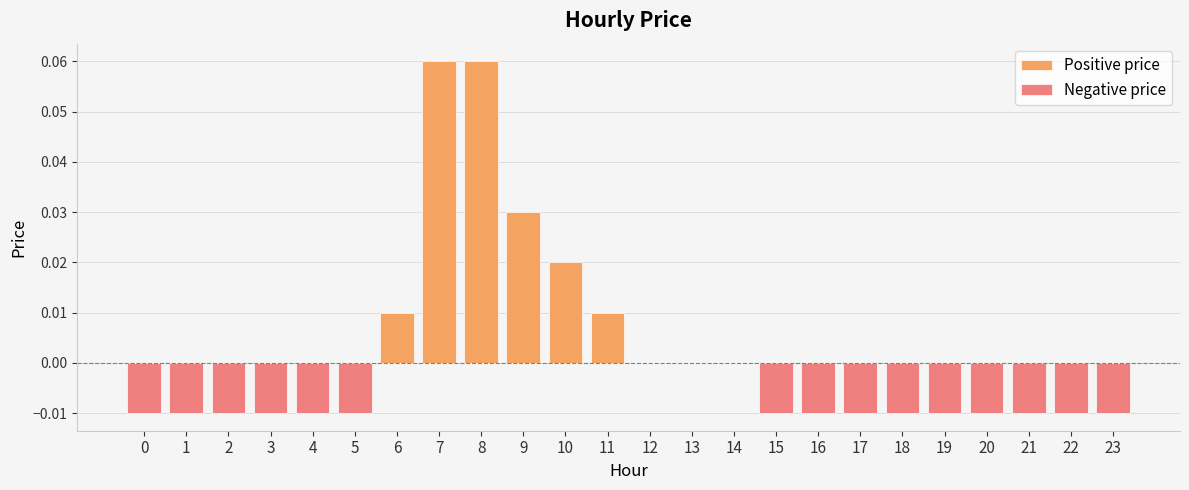

What is the sum of all Negative price values?

-0.1